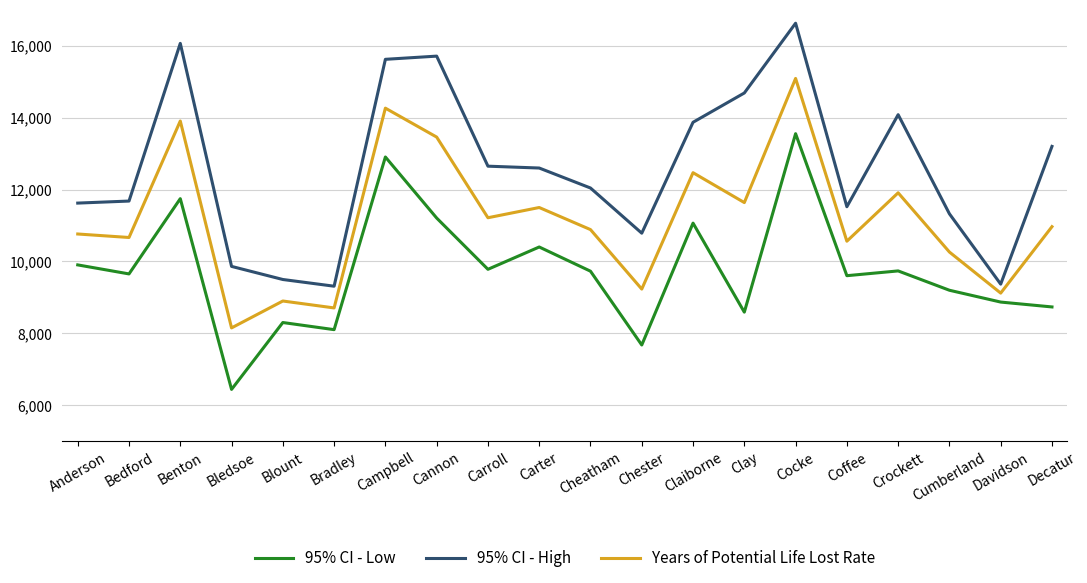

What is the lowest value of the 95% CI - High series?

9310.7